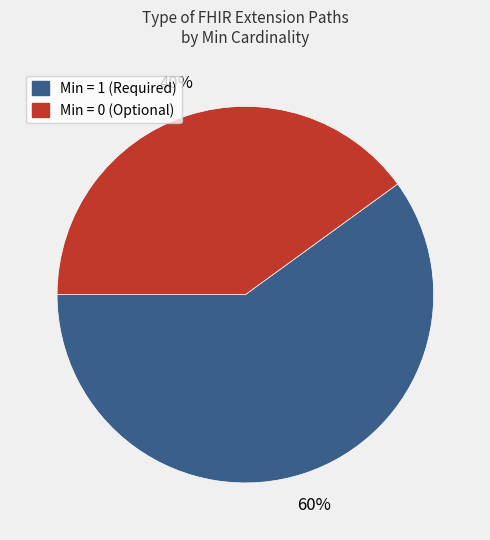

Do Min = 1 (Required) and Min = 0 (Optional) together represent more than half of the pie?

Yes